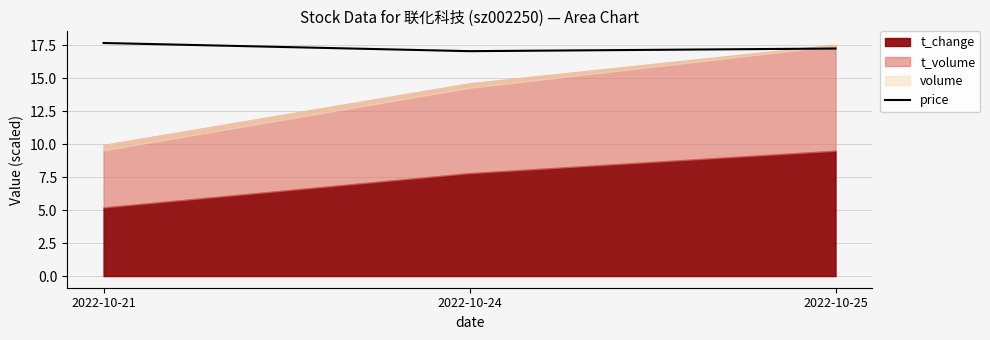

List the labels in order of value, largest first.

2022-10-21, 2022-10-25, 2022-10-24